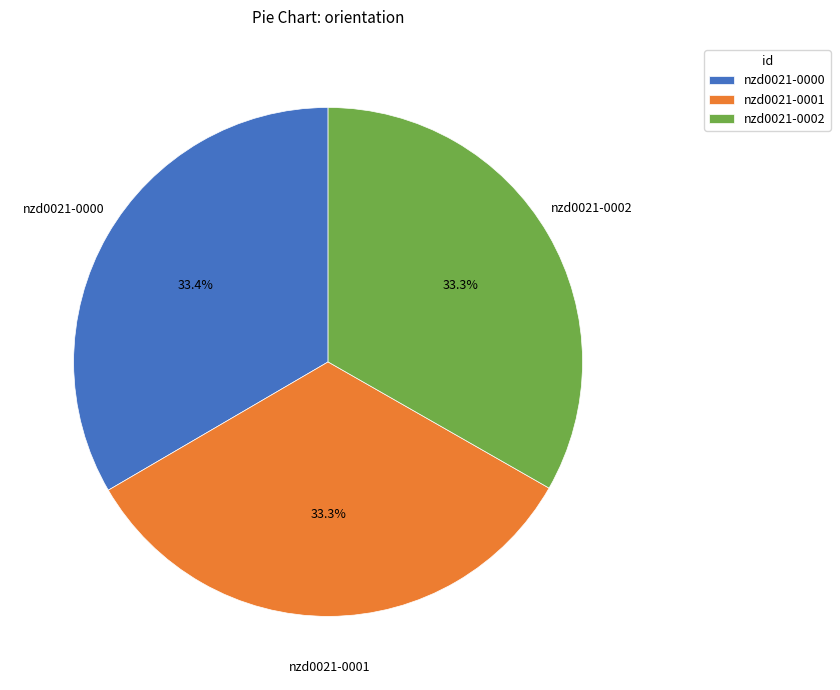

Is there a majority slice in this chart?

No